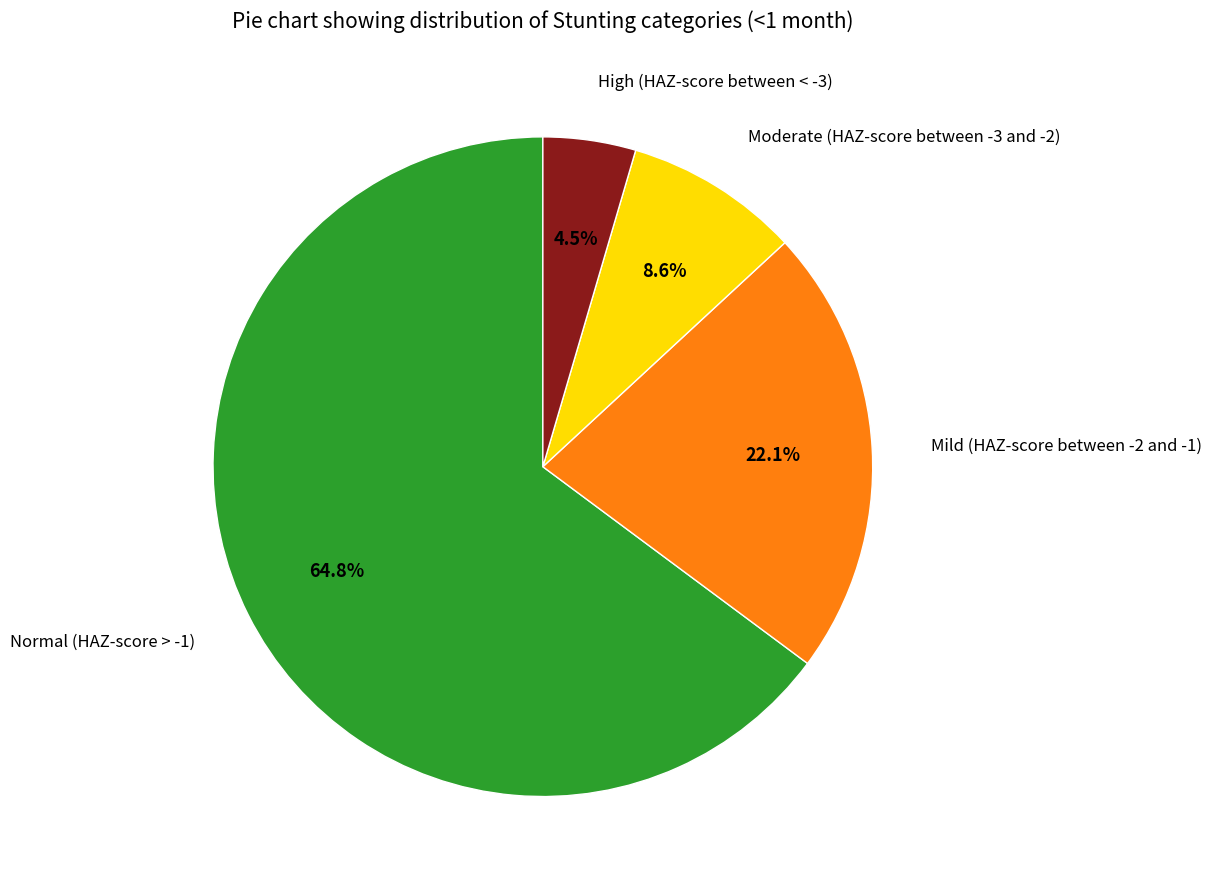

Does any single category account for the majority?

Yes